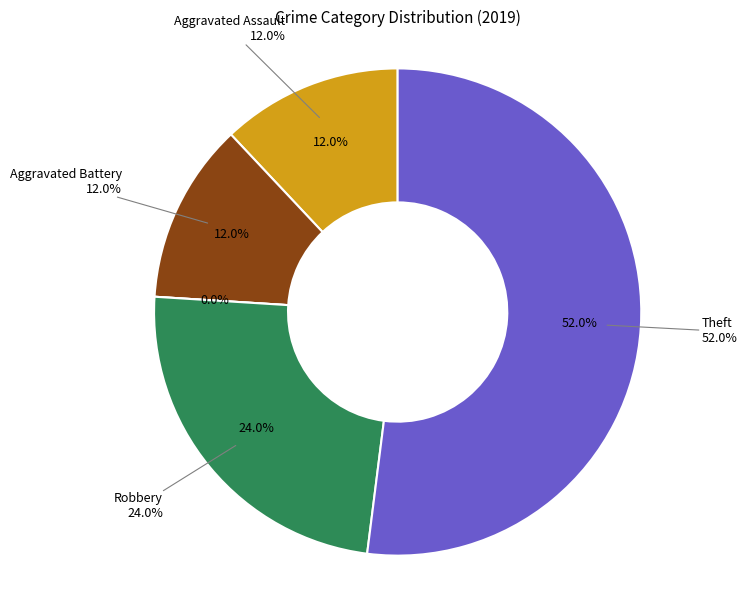

To the nearest percent, what is the average slice percentage?

20%